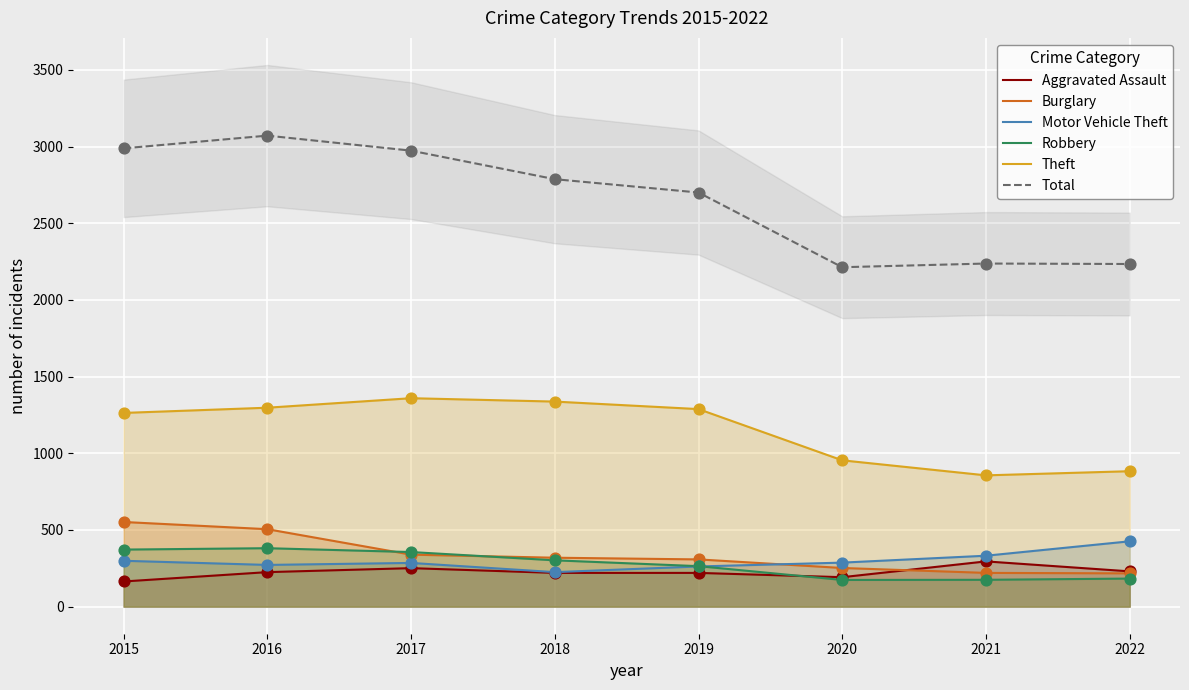

Which series contains the lowest Y value?

Aggravated Assault